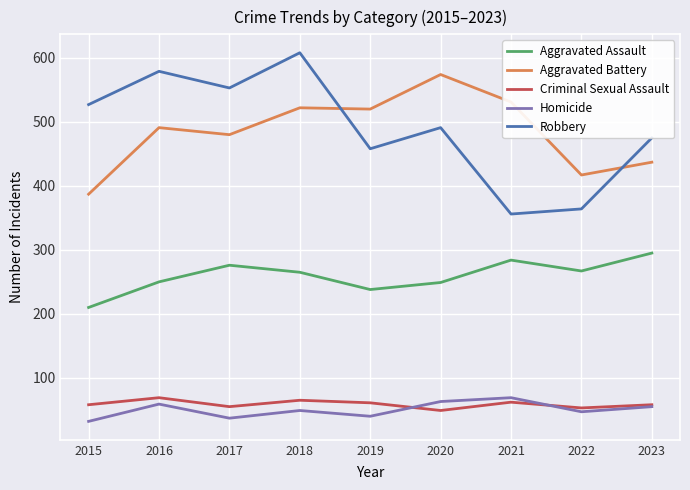

At which label does Robbery reach its minimum?

2021